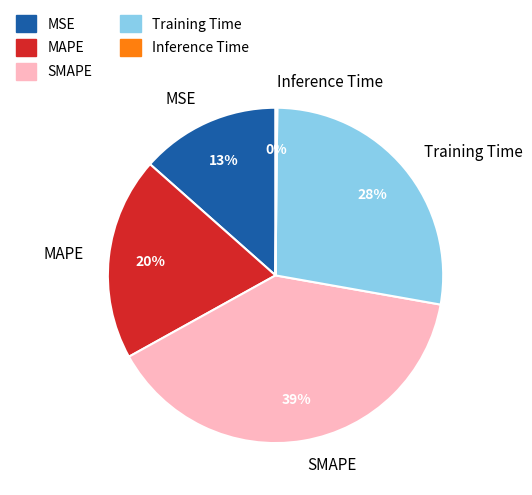

Is the sum of MSE and MAPE greater than half?

No